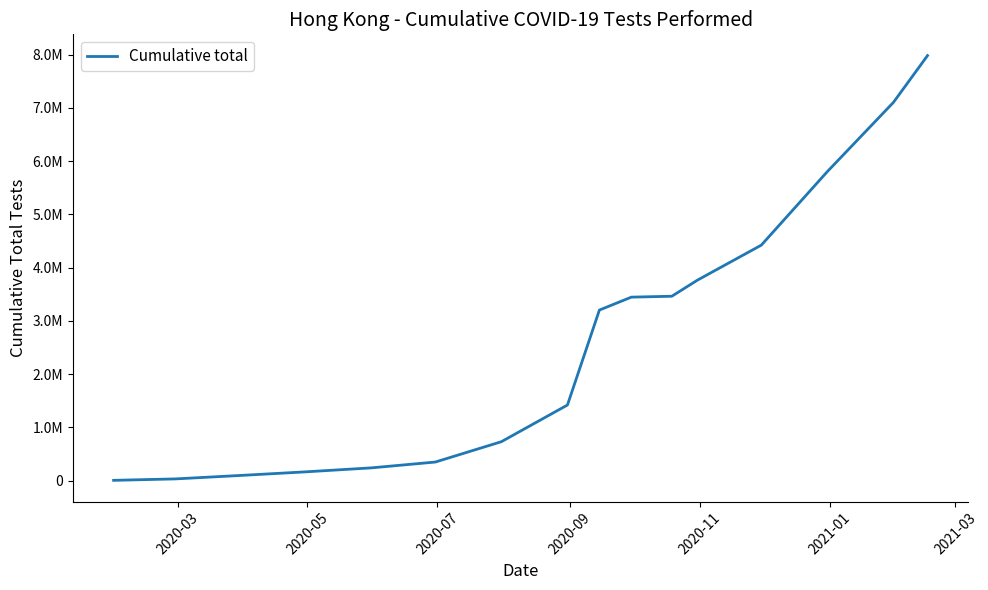

What is the value of the 4th point from the left?

162935